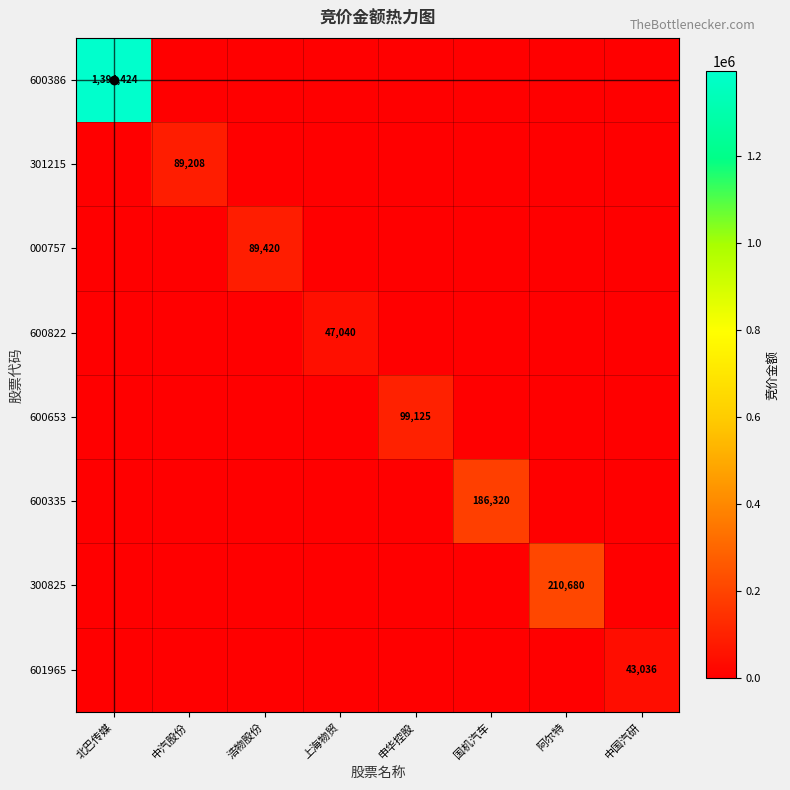

Which has a higher value, 北巴传媒 or 国机汽车?

北巴传媒